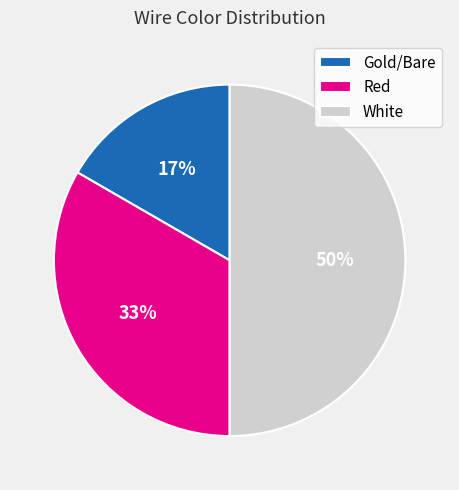

What is the ratio of the value at Gold/Bare to the value at Red?

0.5